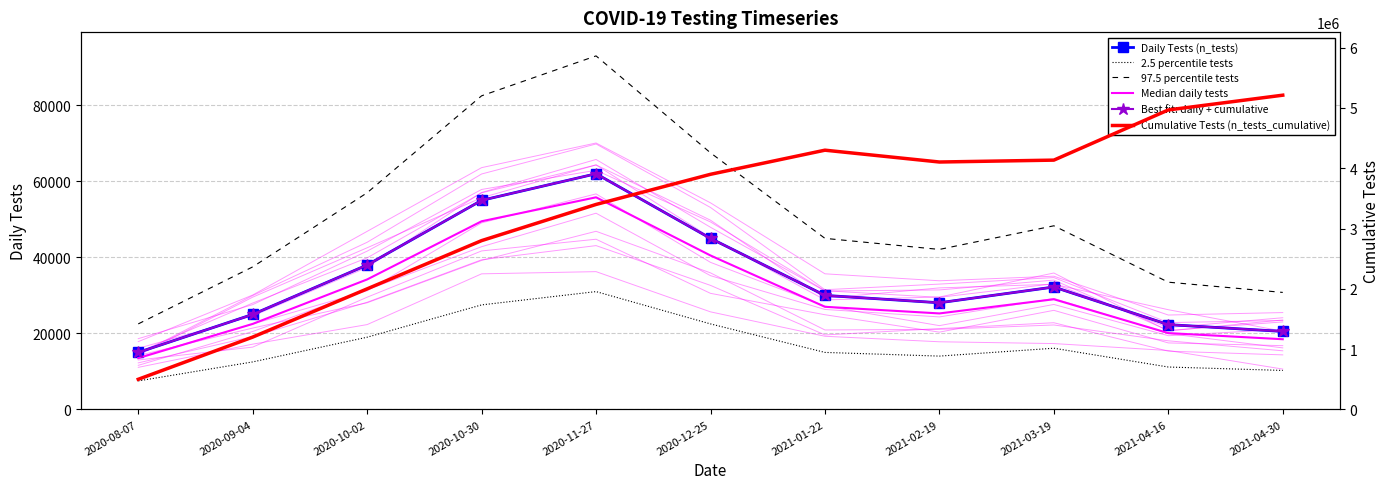

The value of 2.5 percentile tests at 2020-10-30 is 42754.4. True or false?

False